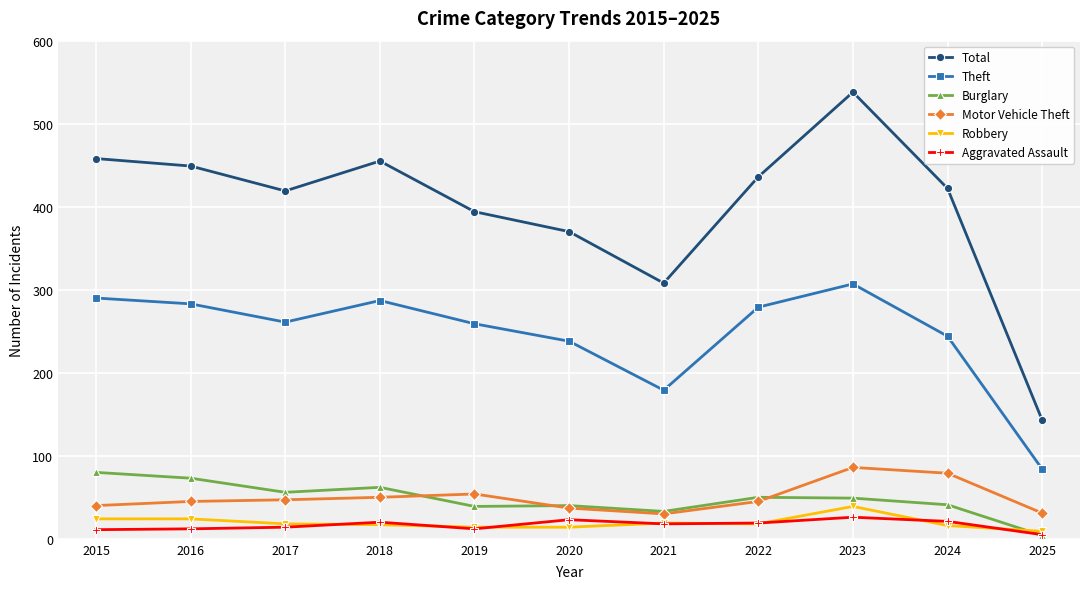

Count the number of data series in this chart.

6